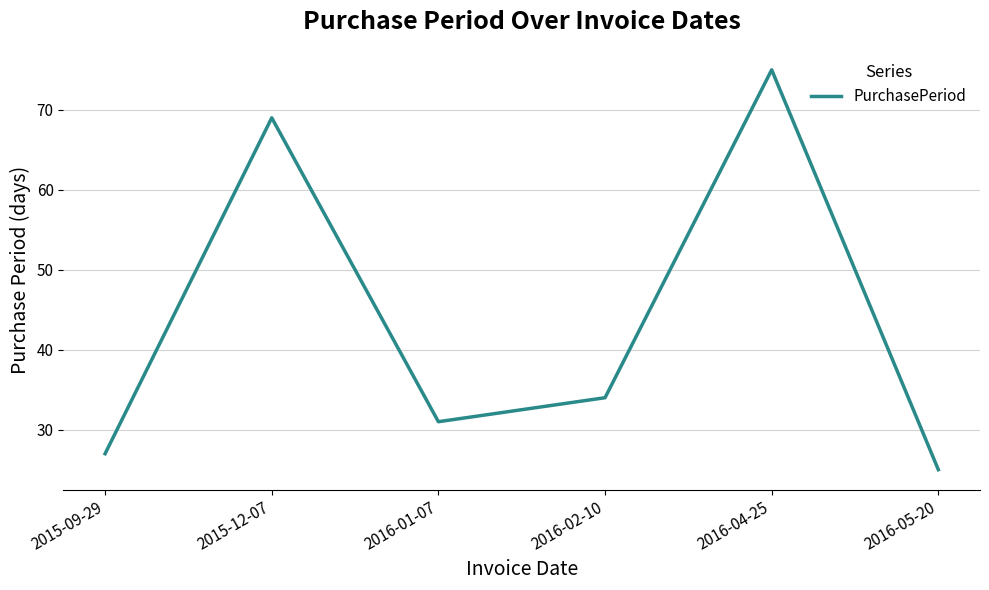

How many values are below 34?

3